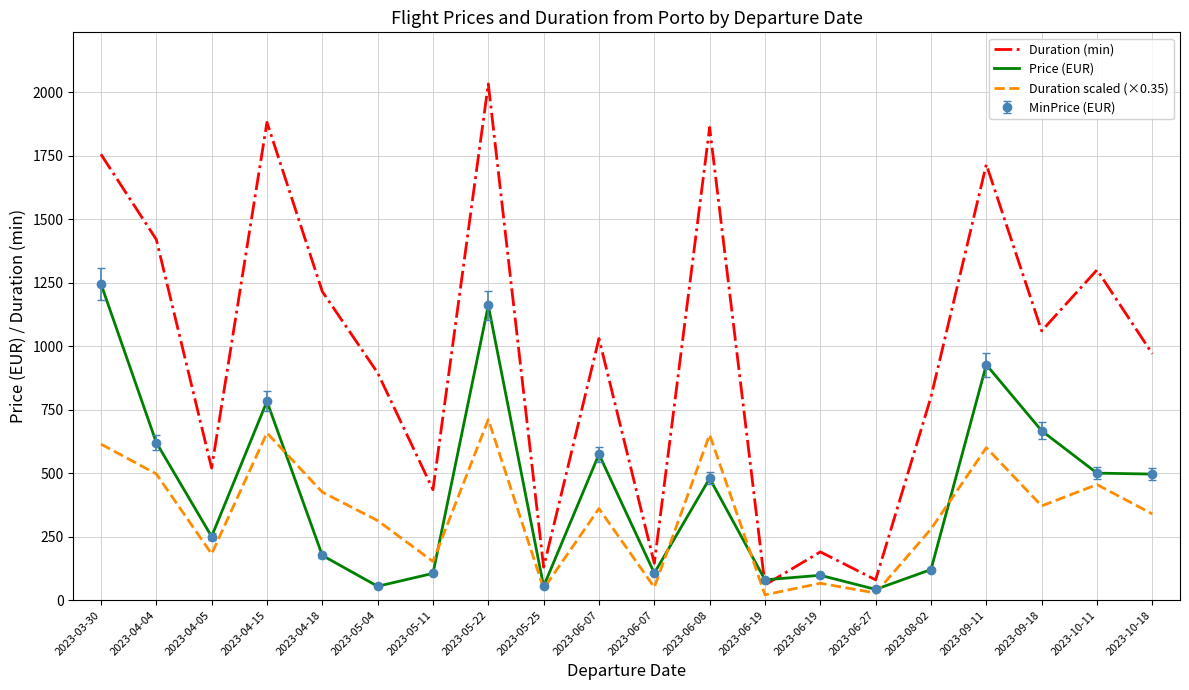

What is the value of the Duration (min) point at the 16th from the left?

800.0